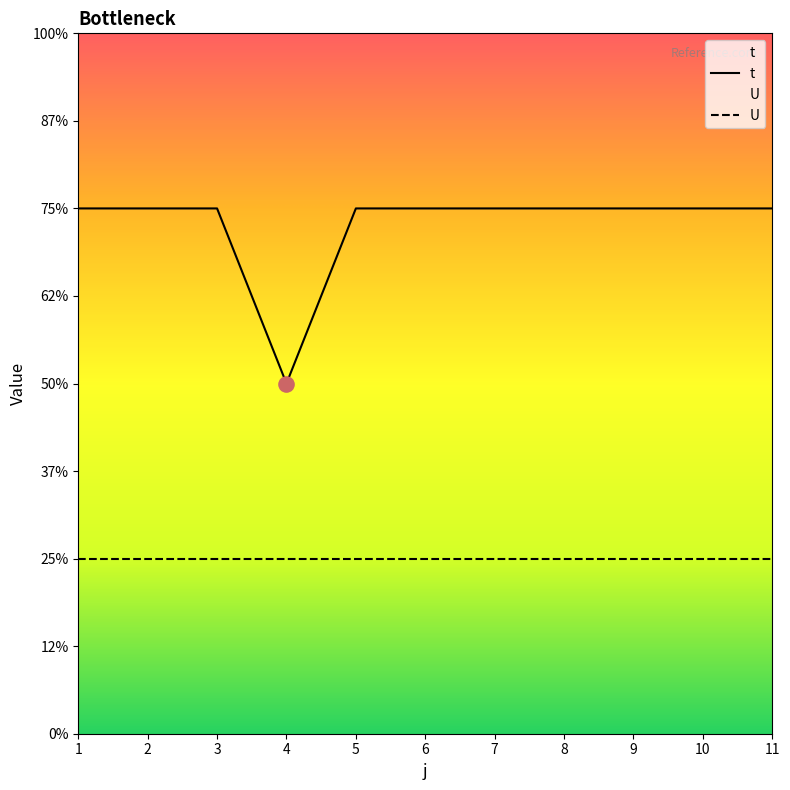

Approximately how many times larger is the value at 1 compared to 10?

1.0